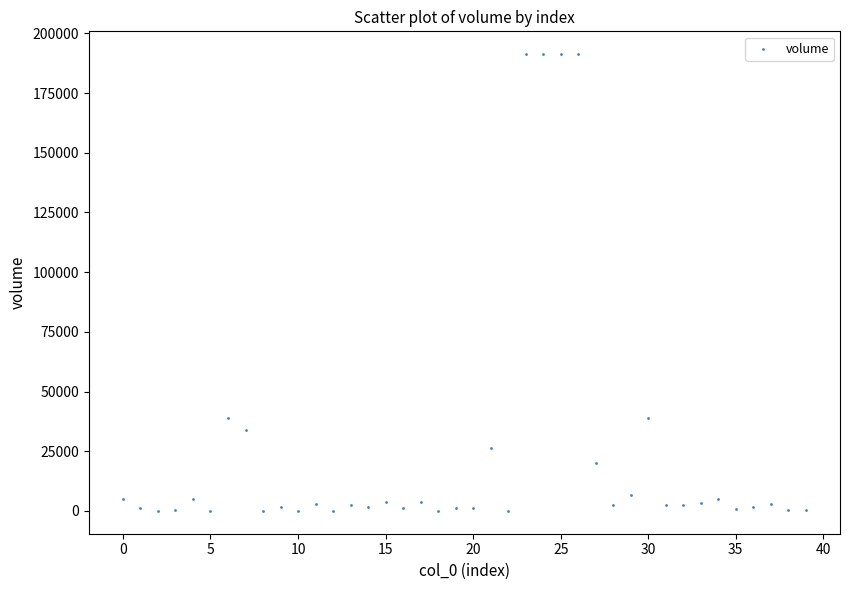

What is the range of Y values (max minus min)?

191286.0